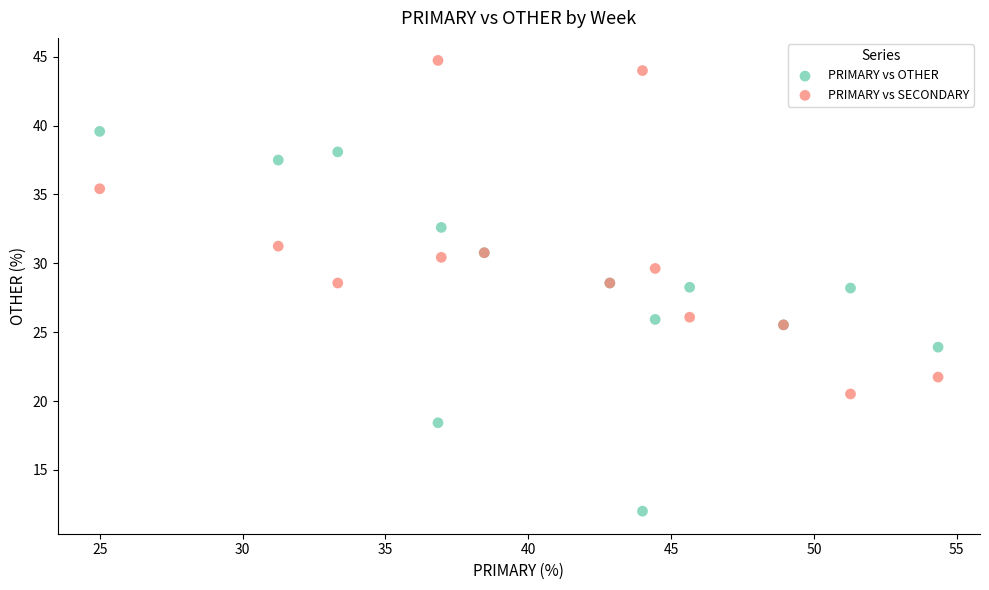

What is the X range (max minus min) for the scatter plot?

29.3